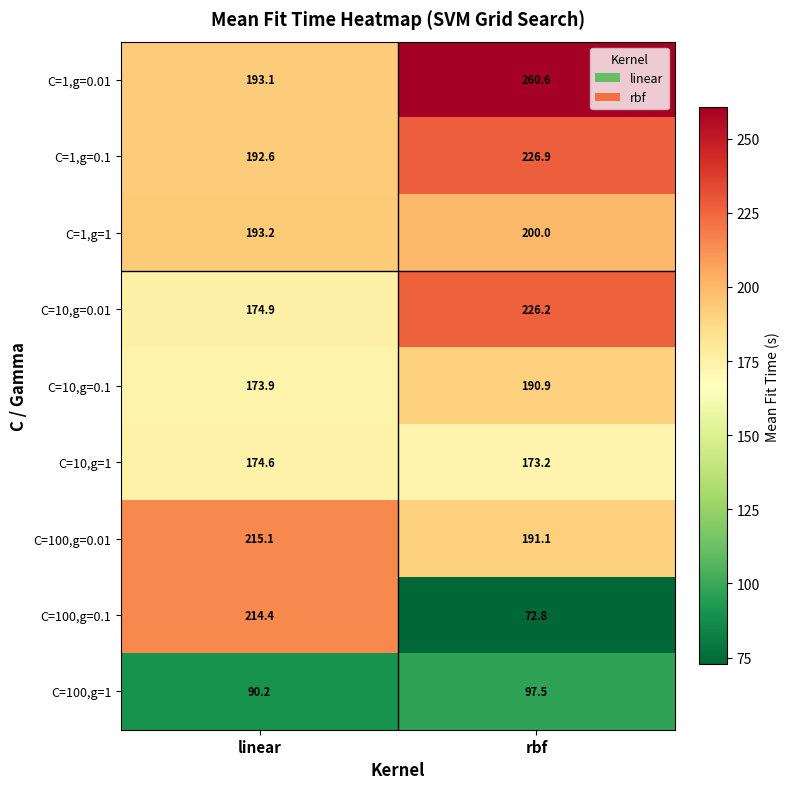

Where does the C=1,g=0.01 series first go above 260?

rbf